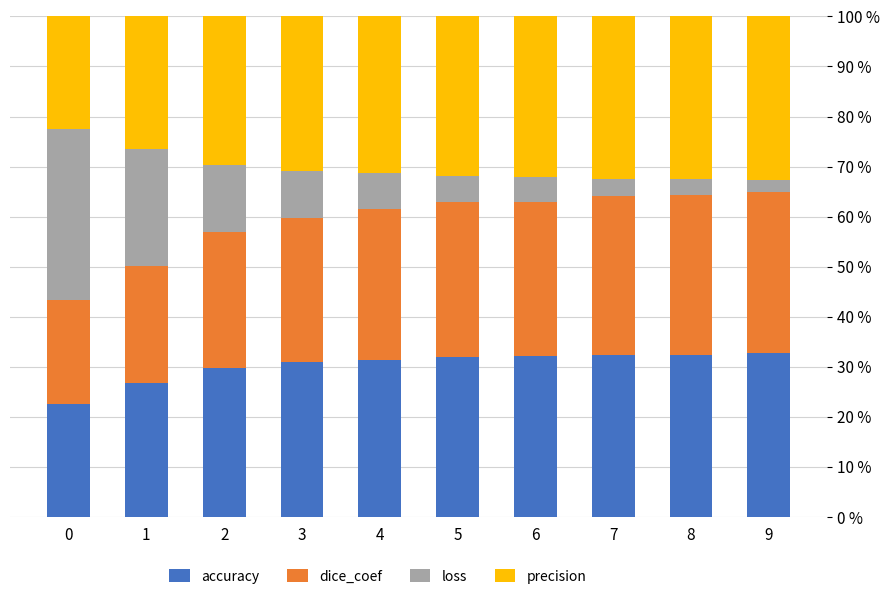

How many data points in precision are less than 31?

4